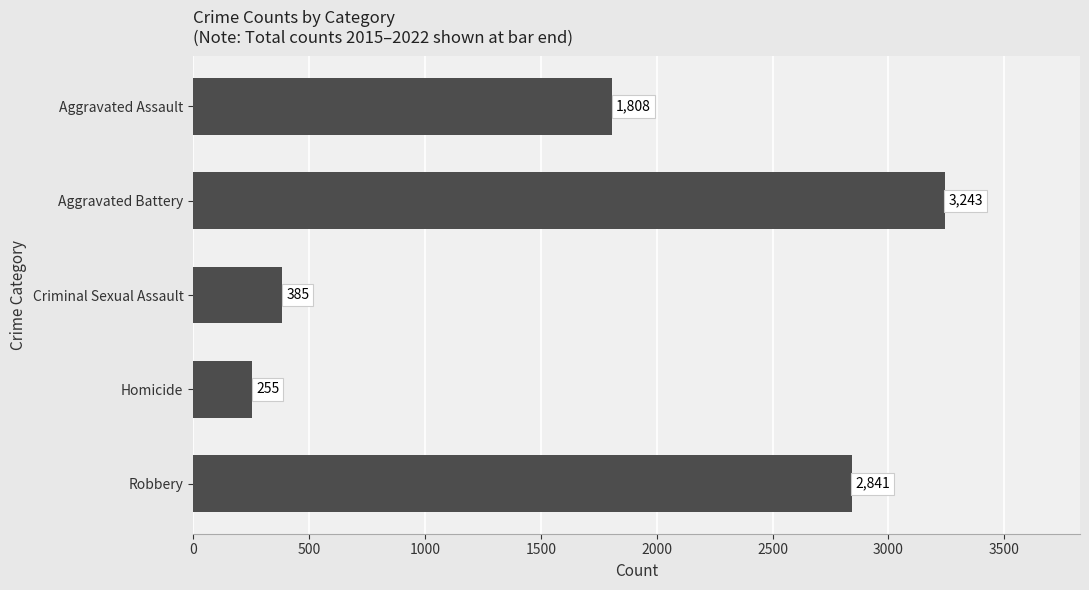

Is it true that the value at Aggravated Assault is 1808?

True